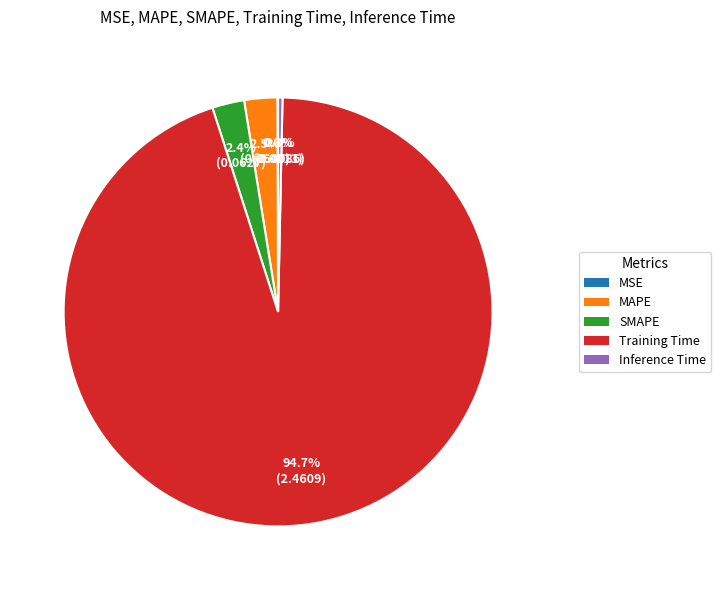

Does Training Time account for over 50% of the chart?

Yes